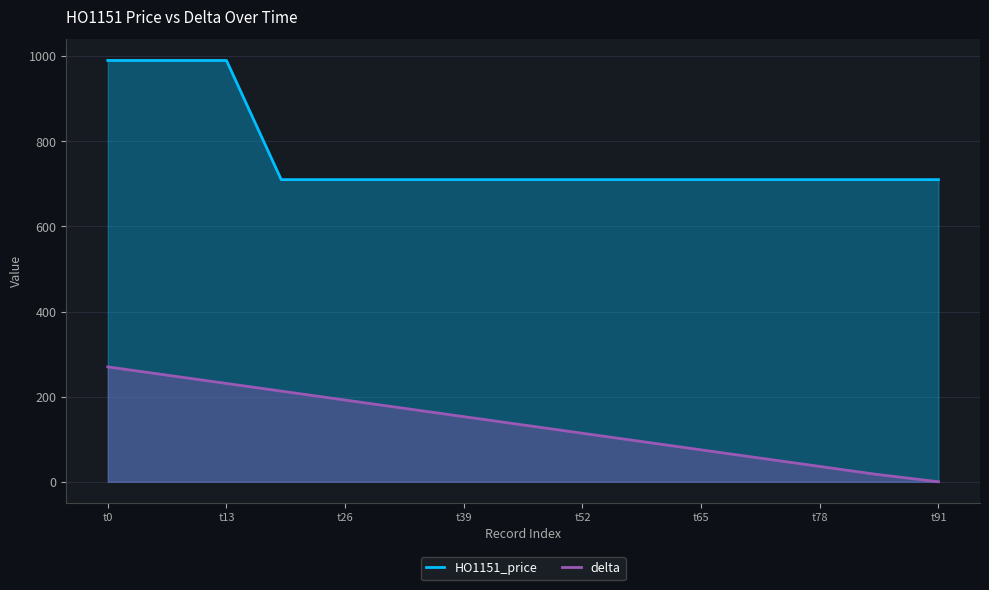

What is the difference between the maximum and minimum values in the delta series?

270